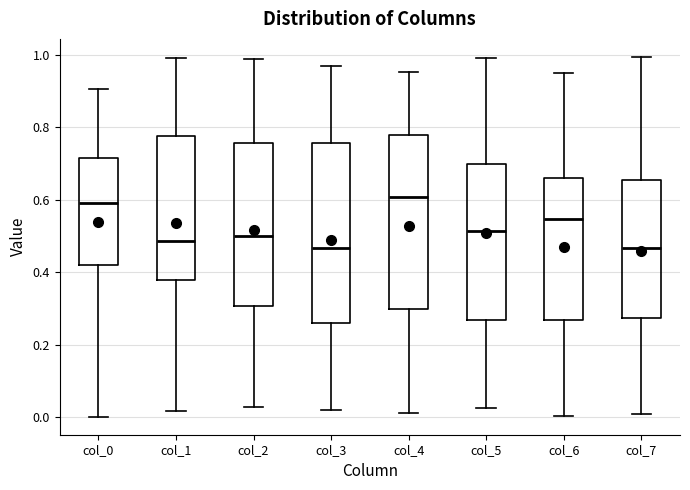

Reading left to right, transcribe this box plot: for each box, give where its median line is, the range the box spans, and where its two whiskers end, as read against the y-axis. The values are not printed on the chart, so give them approximately, as read against the axis.

col_0: median 0.60, box 0.42 to 0.72, whiskers 0.00 to 0.90
col_1: median 0.48, box 0.38 to 0.78, whiskers 0.02 to 1.00
col_2: median 0.50, box 0.30 to 0.76, whiskers 0.02 to 0.98
col_3: median 0.46, box 0.26 to 0.76, whiskers 0.02 to 0.96
col_4: median 0.60, box 0.30 to 0.78, whiskers 0.02 to 0.96
col_5: median 0.52, box 0.26 to 0.70, whiskers 0.02 to 0.98
col_6: median 0.54, box 0.26 to 0.66, whiskers 0.00 to 0.96
col_7: median 0.46, box 0.28 to 0.66, whiskers 0.00 to 1.00